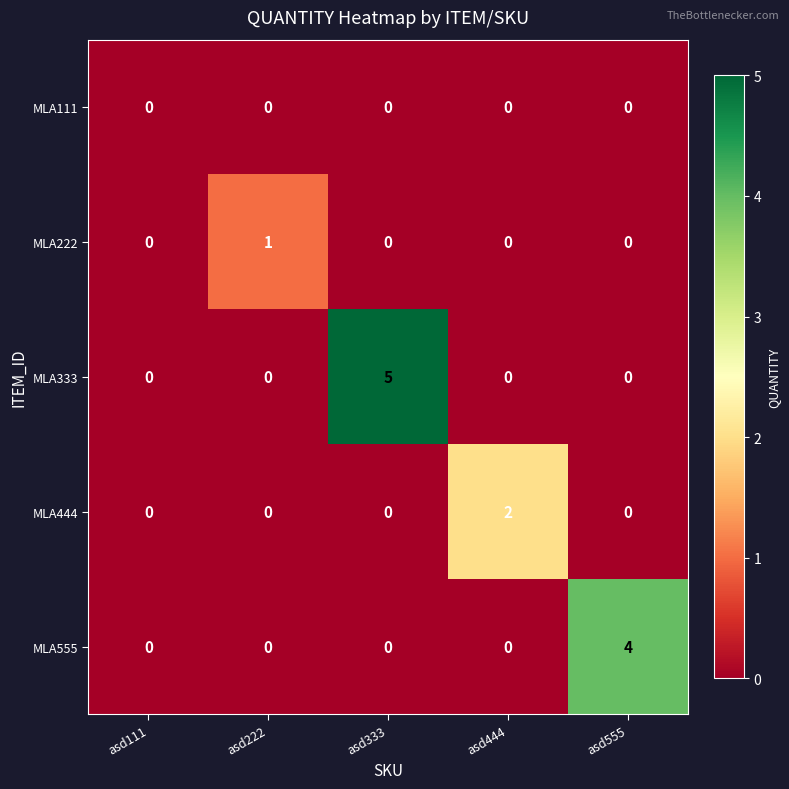

Which series changed the most between asd111 and asd444?

MLA444